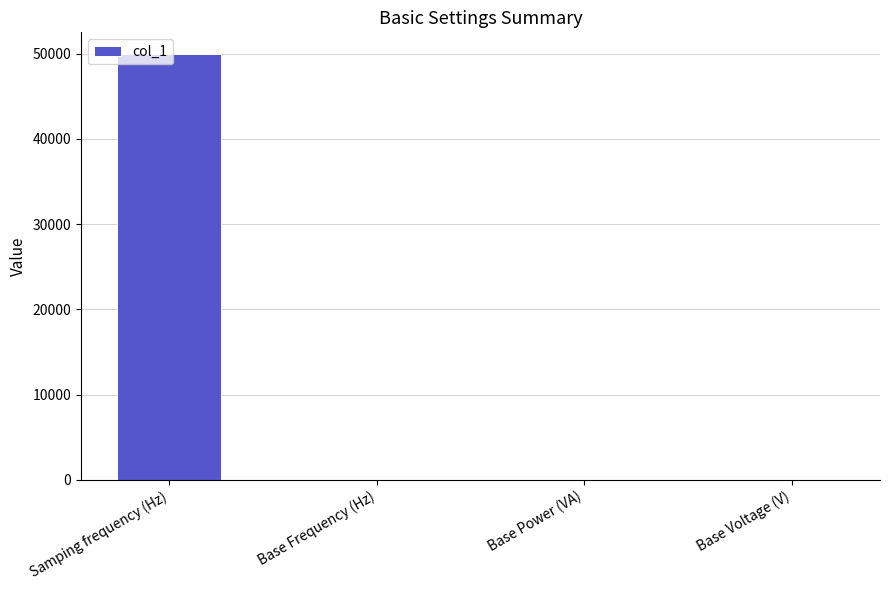

The value at Samping frequency (Hz) is 89275. True or false?

False